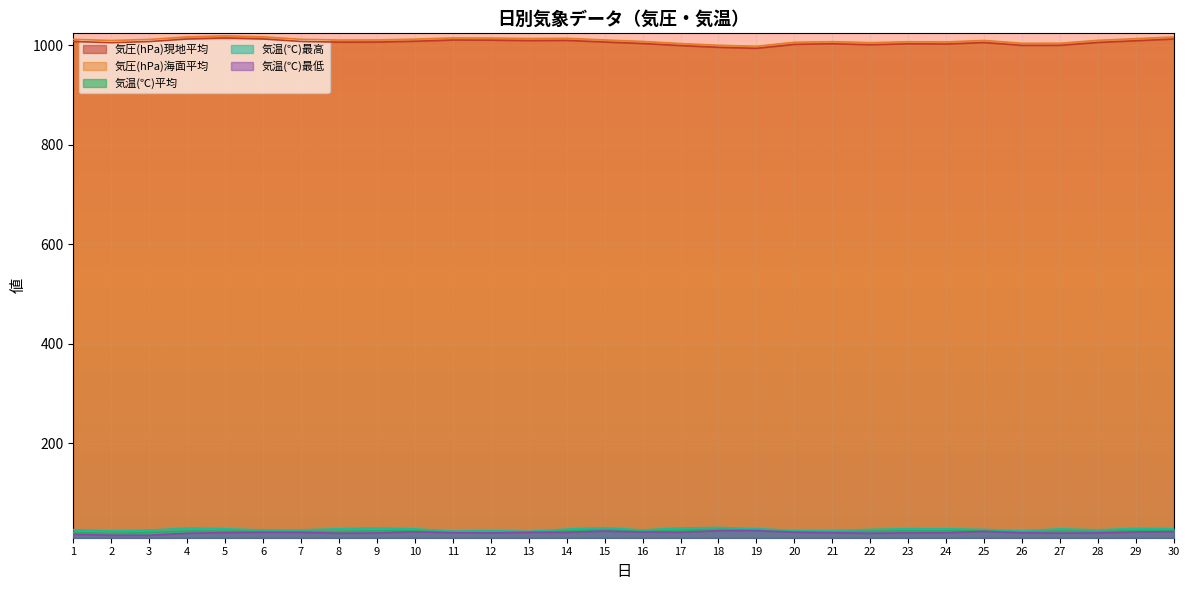

What is the minimum value for 気温(℃)最高?

22.5